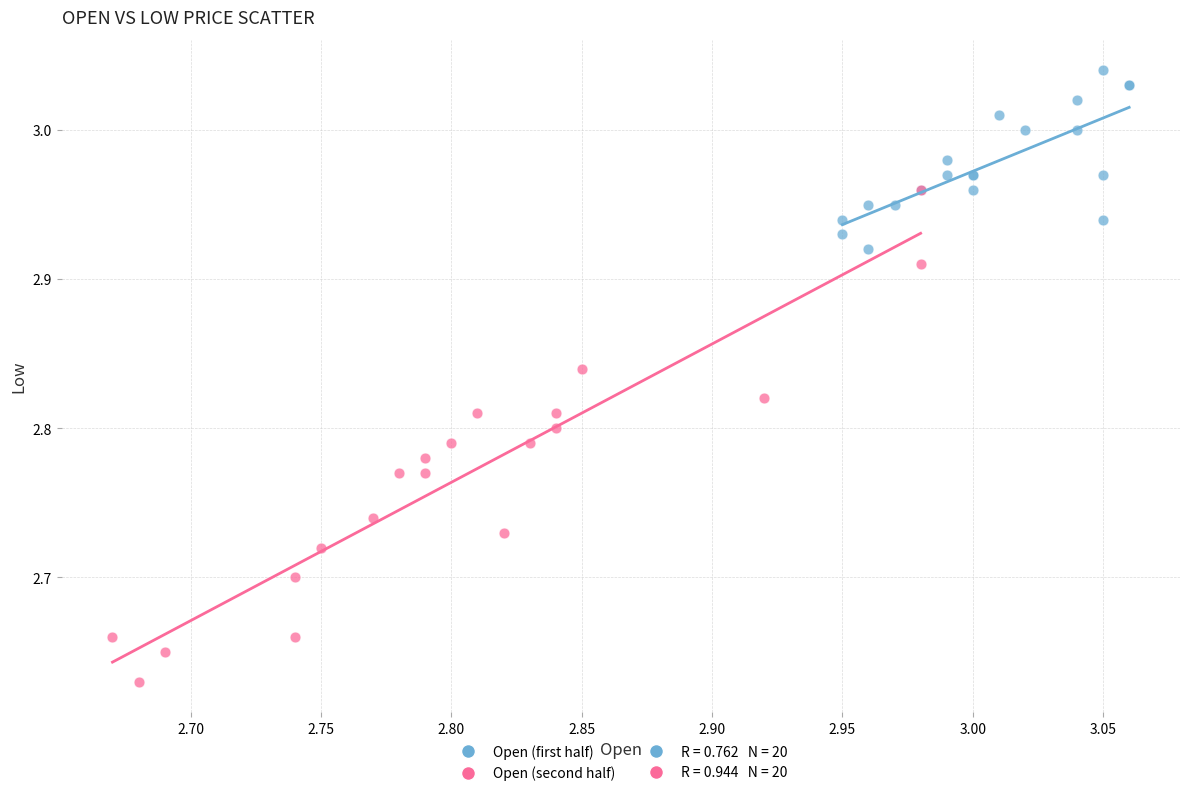

Which series has the widest spread of Y values?

Open (second half)